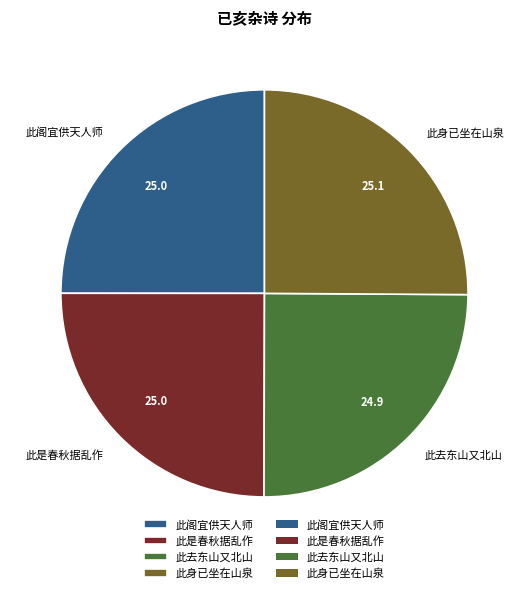

The 此阁宜供天人师 slice represents 25% of the pie. True or false?

True